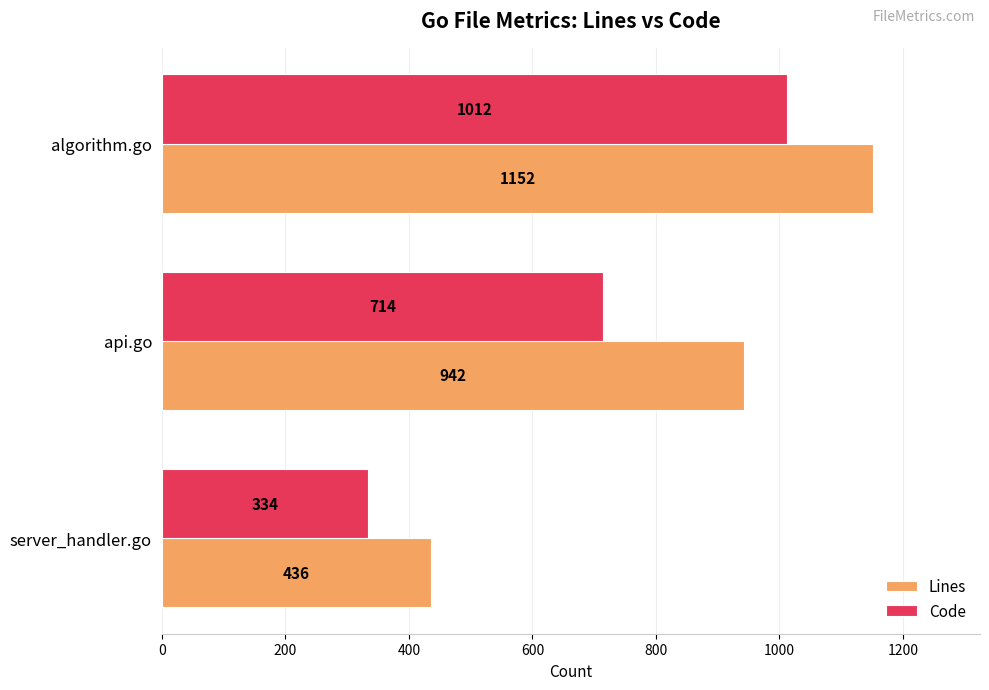

What is the lowest value of the Lines series?

436